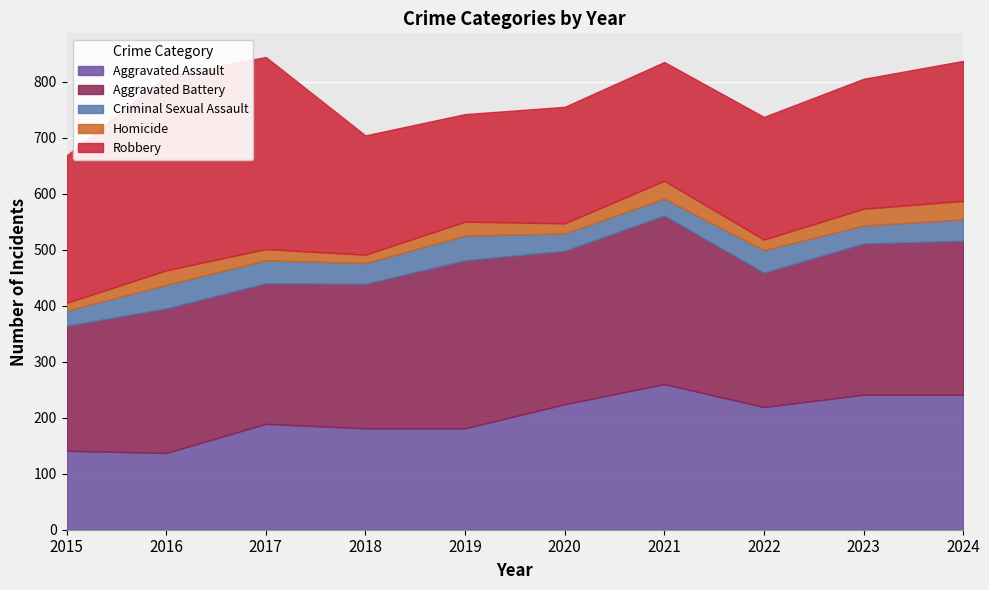

What is the minimum value shown in the chart?

14